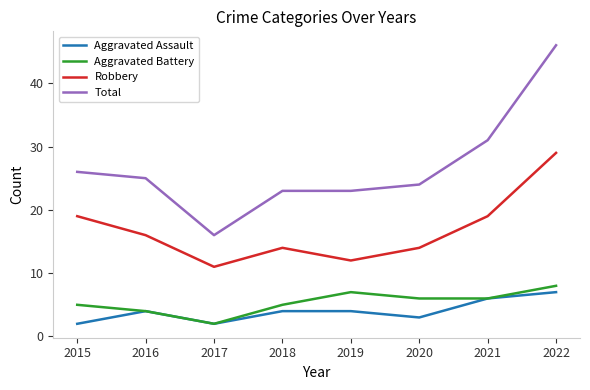

At 2019, list the series in order from smallest to largest.

Aggravated Assault, Aggravated Battery, Robbery, Total